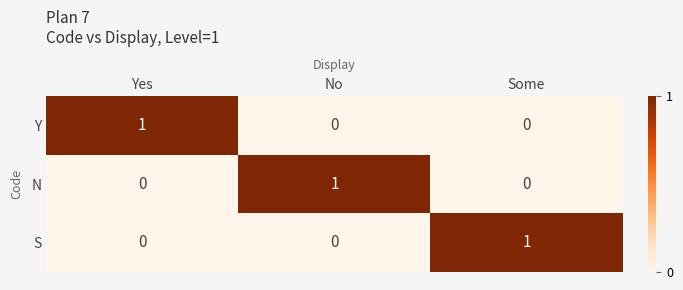

What is the greatest value displayed?

1